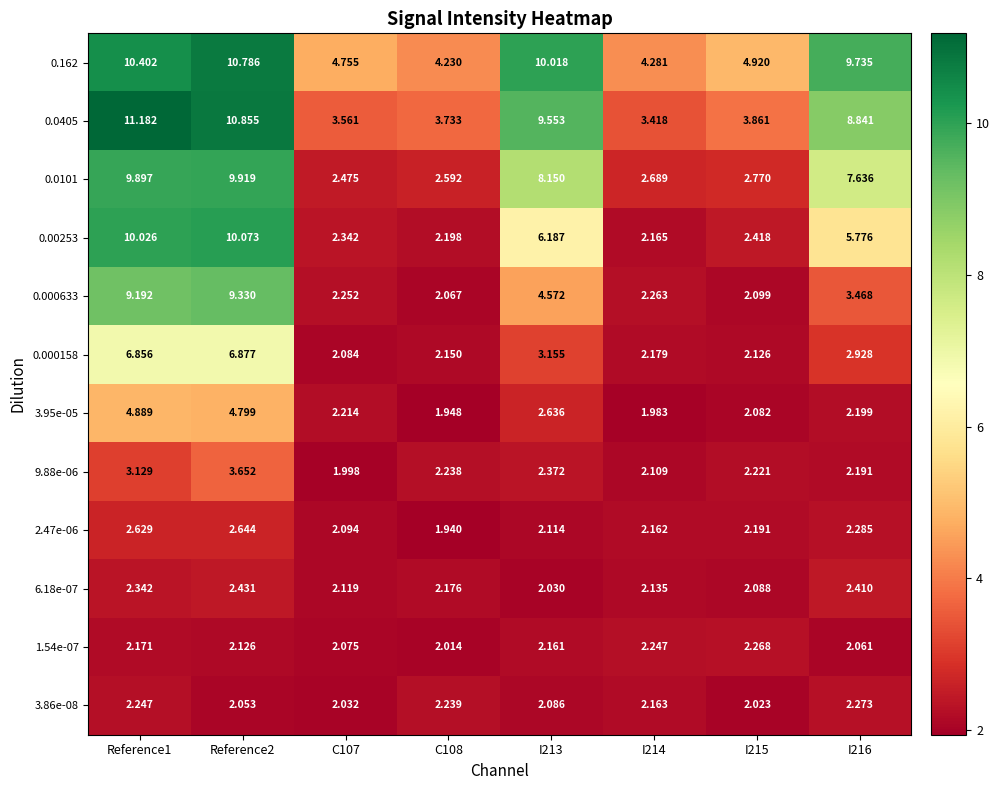

Between C107 and I213, which series saw the biggest shift?

0.0405